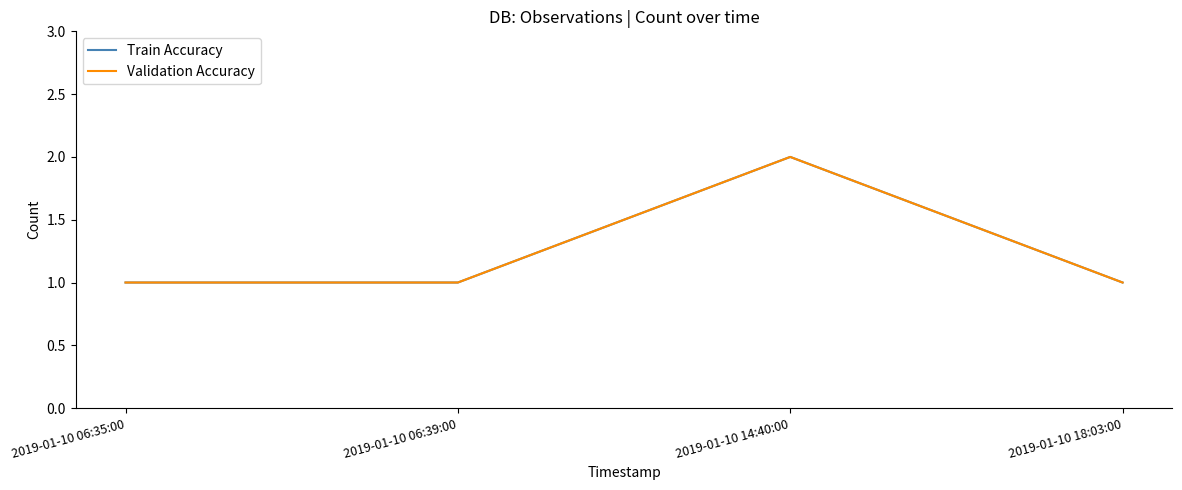

Does the chart have visible grid lines?

No